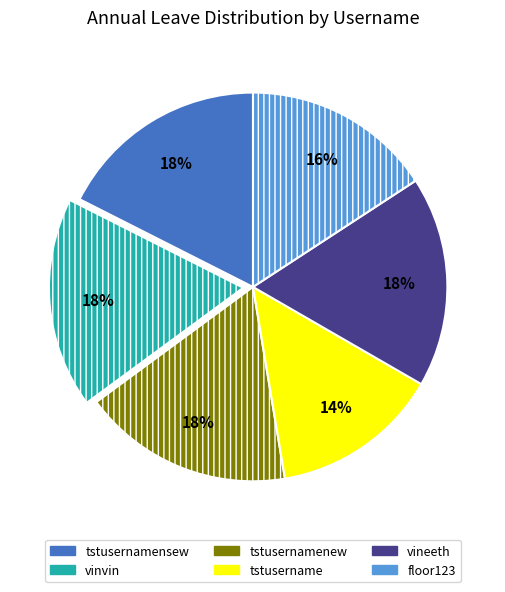

Between tstusername and tstusernamensew, which is larger?

tstusernamensew